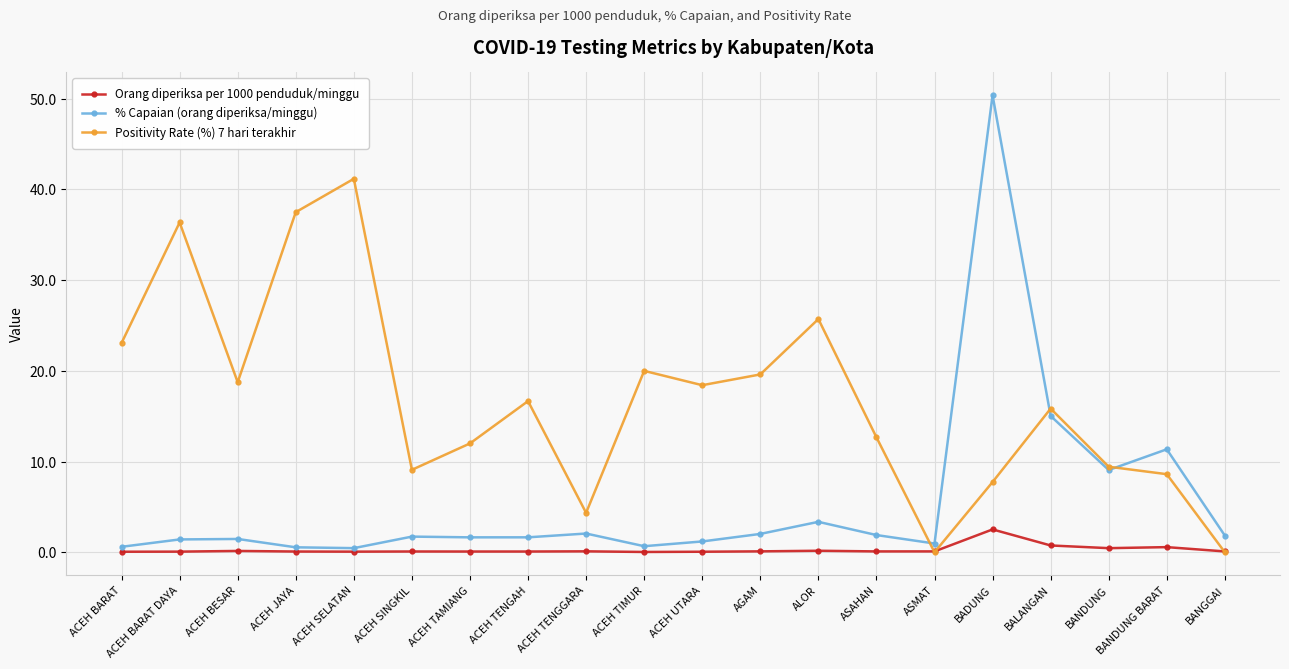

What is the sum of the % Capaian (orang diperiksa/minggu) values at BALANGAN and ACEH BARAT?

15.6